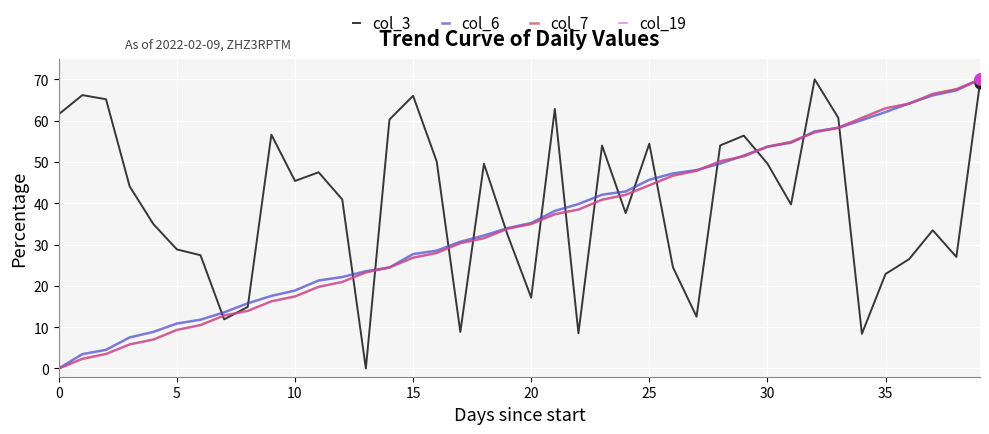

What are all the series names shown in the legend?

col_3, col_6, col_7, col_19